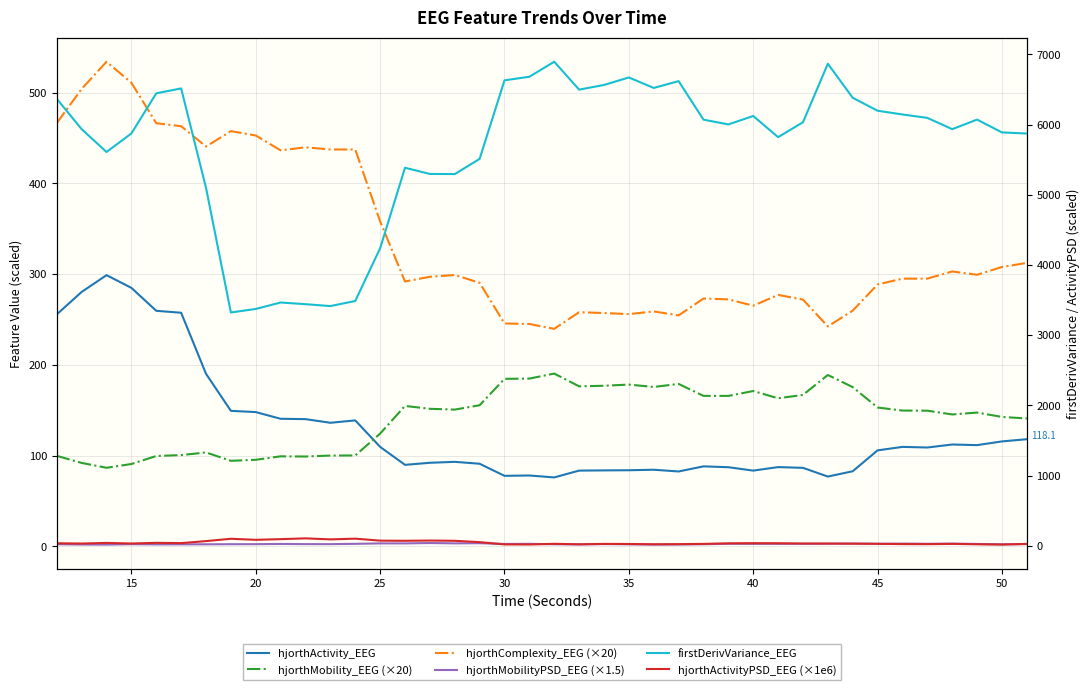

In hjorthComplexity_EEG (×20), how many points are lower than both neighbors (excluding endpoints)?

10